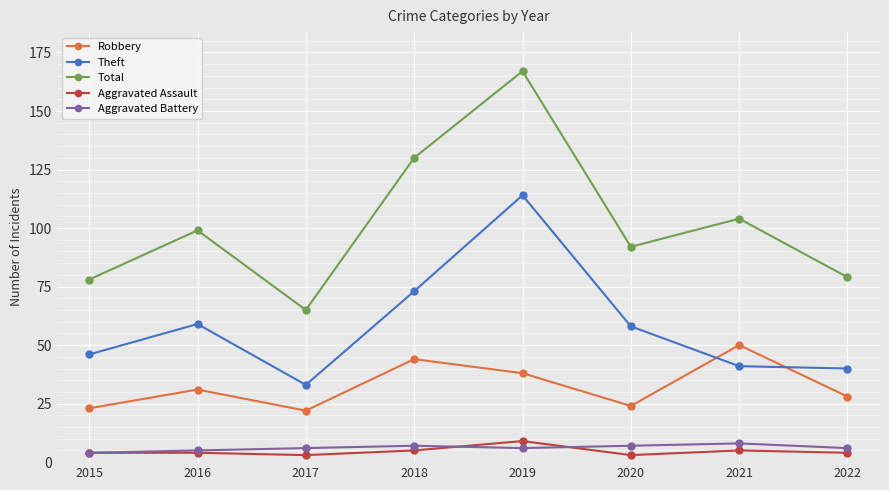

How many interior local valleys does the Total series have?

2